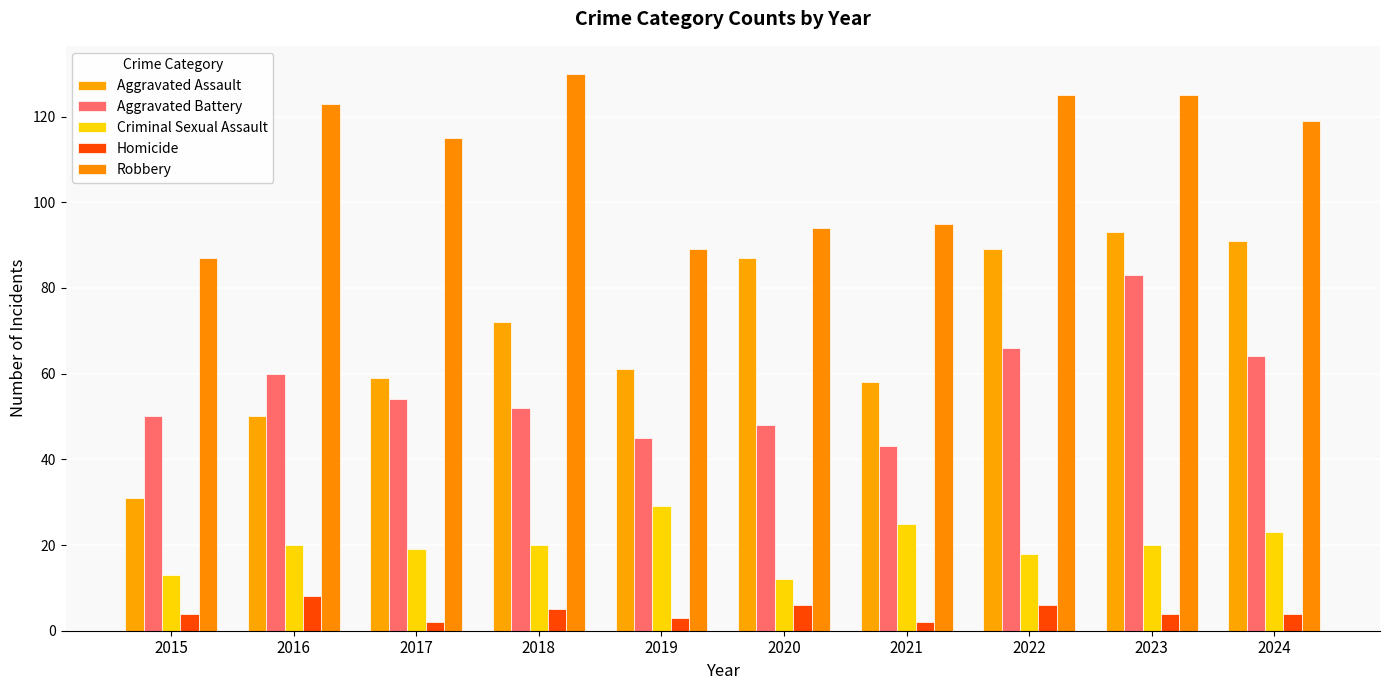

Reading right to left, list all the values displayed in this chart.

Aggravated Assault: 91	93	89	58	87	61	72	59	50	31
Aggravated Battery: 64	83	66	43	48	45	52	54	60	50
Criminal Sexual Assault: 23	20	18	25	12	29	20	19	20	13
Homicide: 4	4	6	2	6	3	5	2	8	4
Robbery: 119	125	125	95	94	89	130	115	123	87